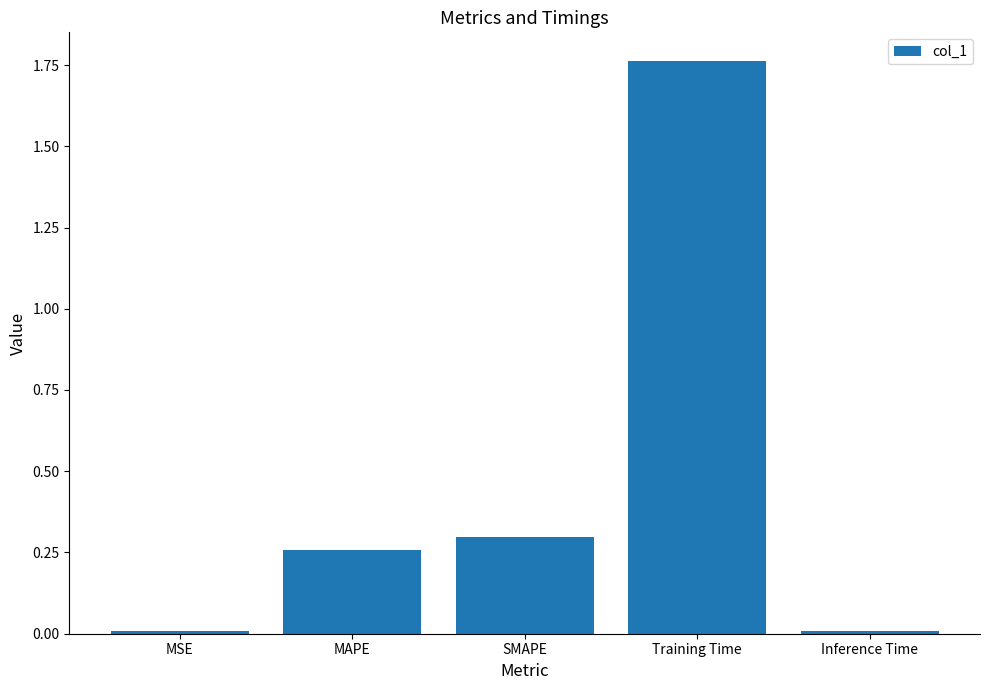

How many bars are there in total?

5